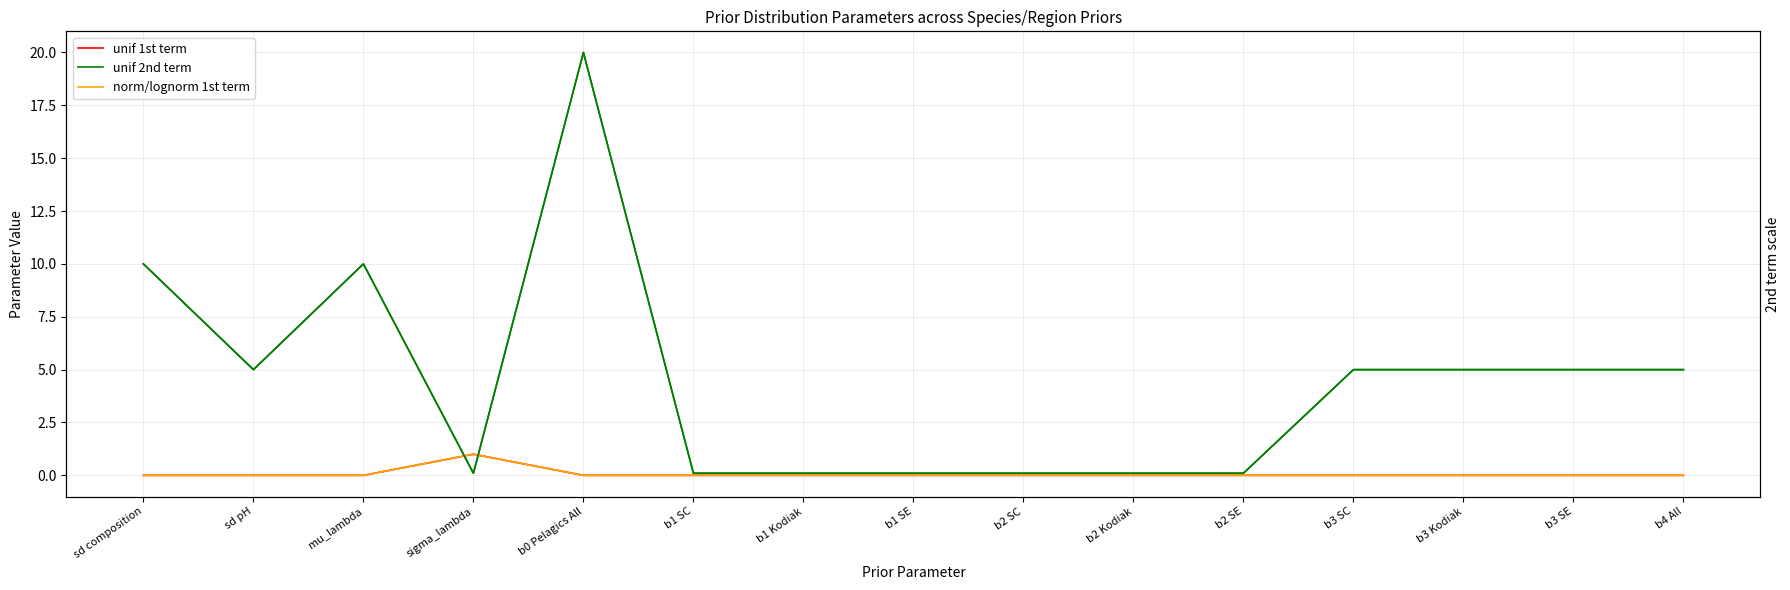

What is the spread (max minus min) of values at sd pH?

5.0